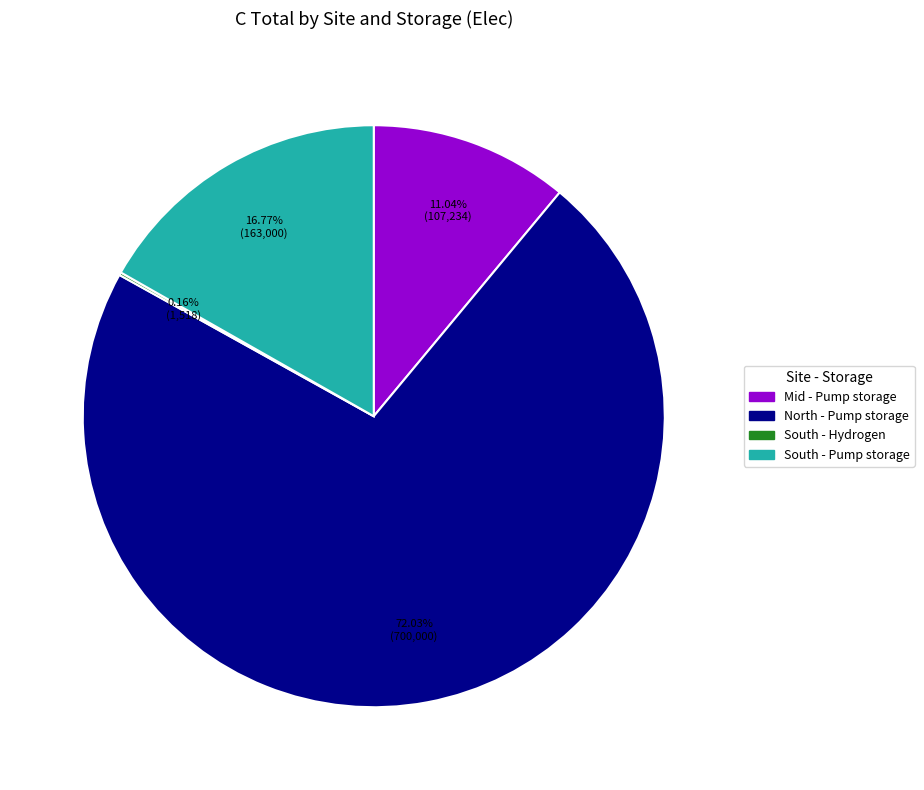

Which category has the biggest portion of the pie?

North - Pump storage